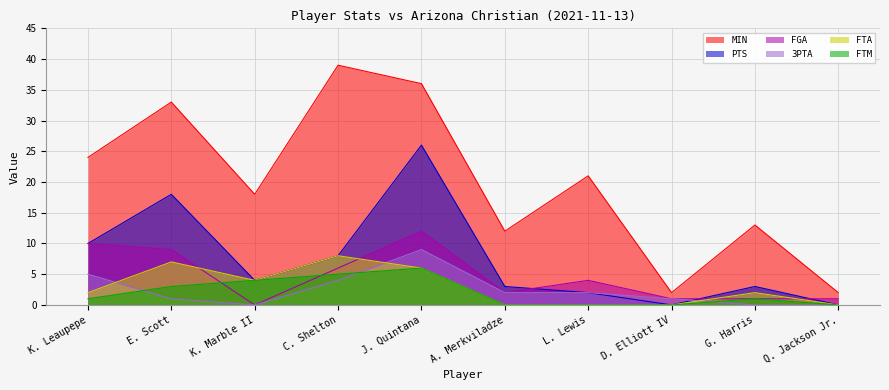

How many interior local valleys does the 3PTA series have?

1